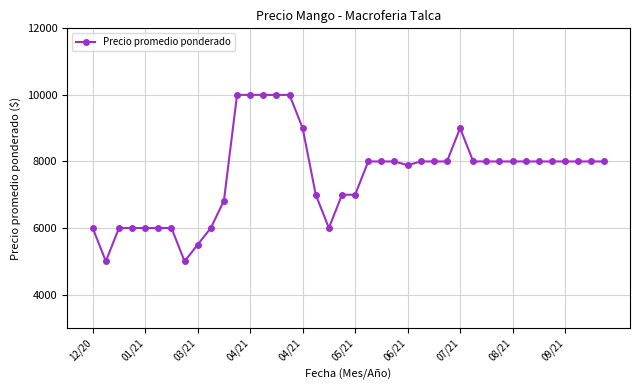

What is the greatest value displayed?

10000